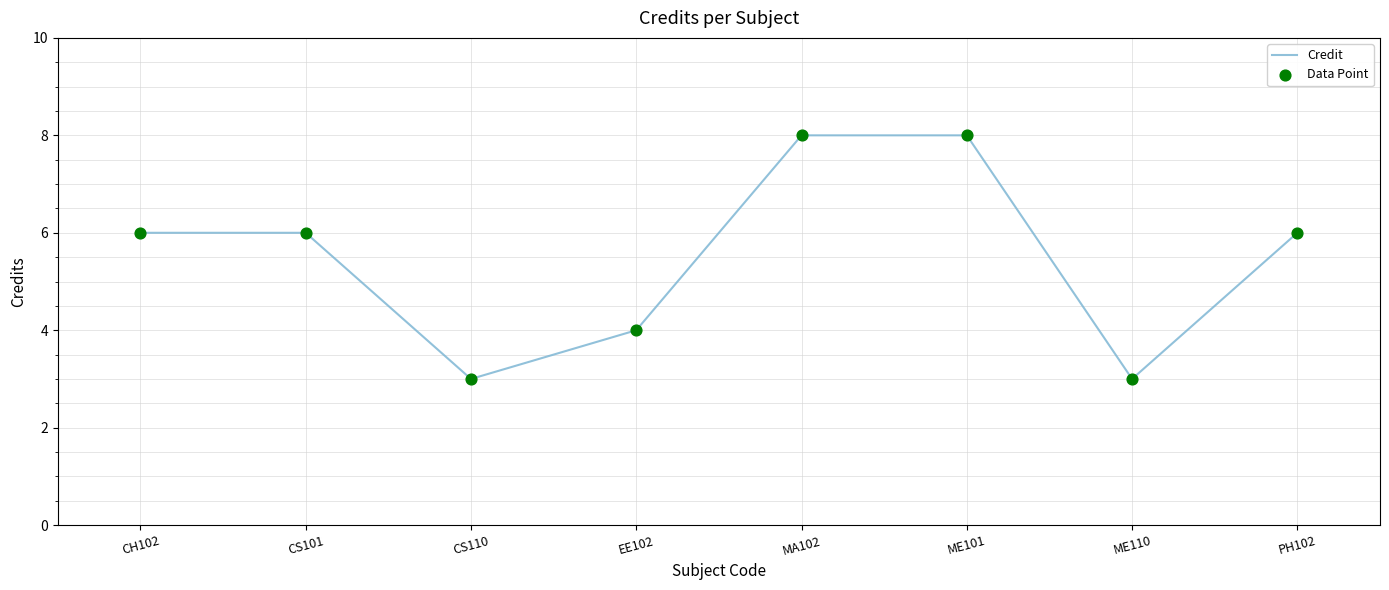

What is the sum of the values at EE102 and ME101?

12